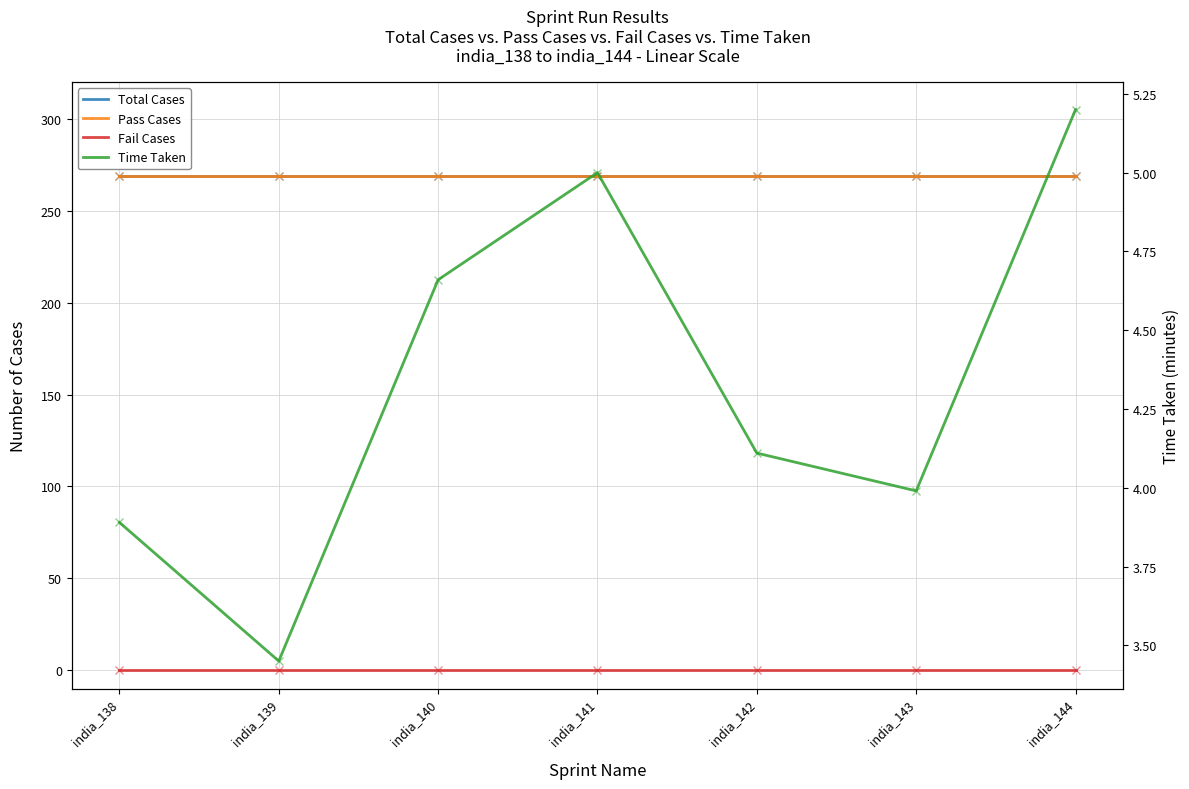

What is the sum of all Pass Cases values?

1883.0